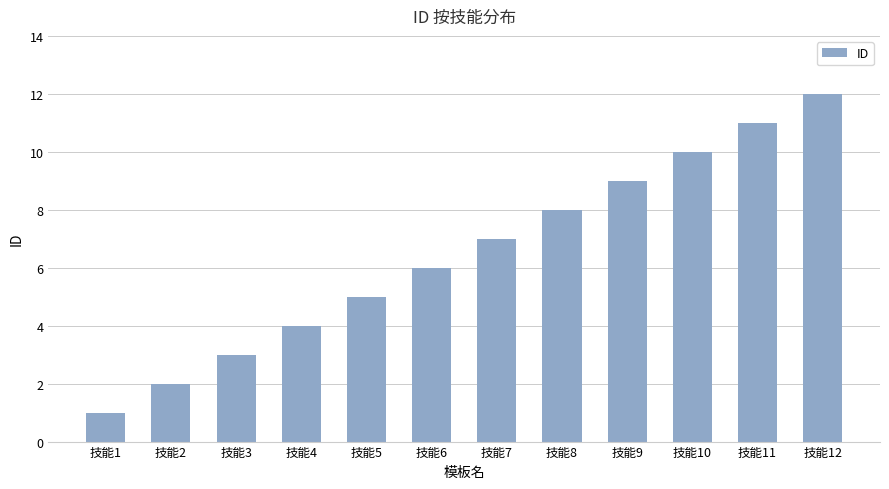

Reading left to right, list all the values displayed in this chart.

技能1=1	技能2=2	技能3=3	技能4=4	技能5=5	技能6=6	技能7=7	技能8=8	技能9=9	技能10=10	技能11=11	技能12=12